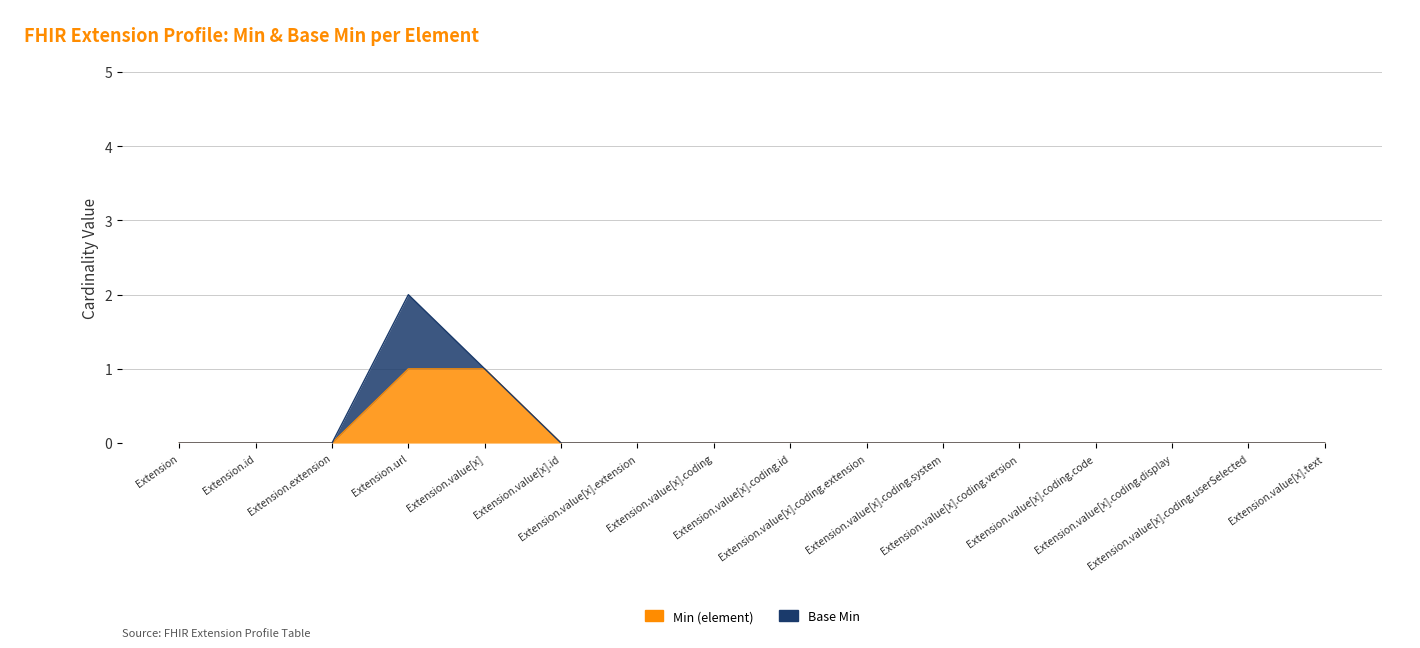

How many data points are above 0?

2